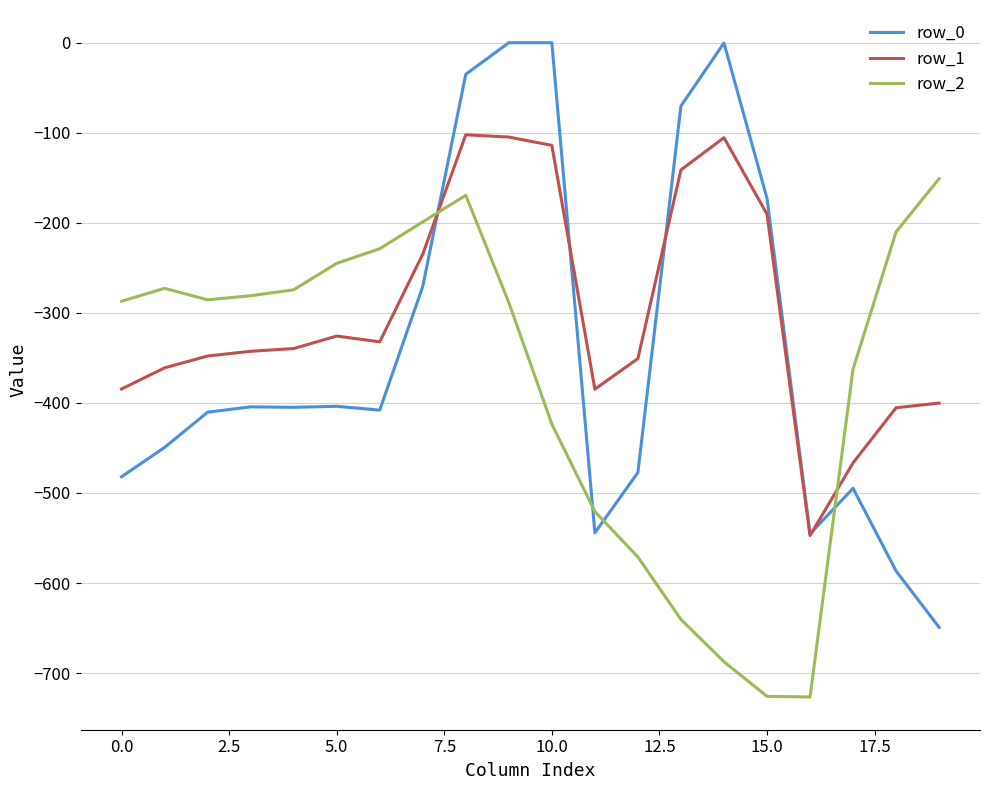

Which series has the largest range (max minus min)?

row_0